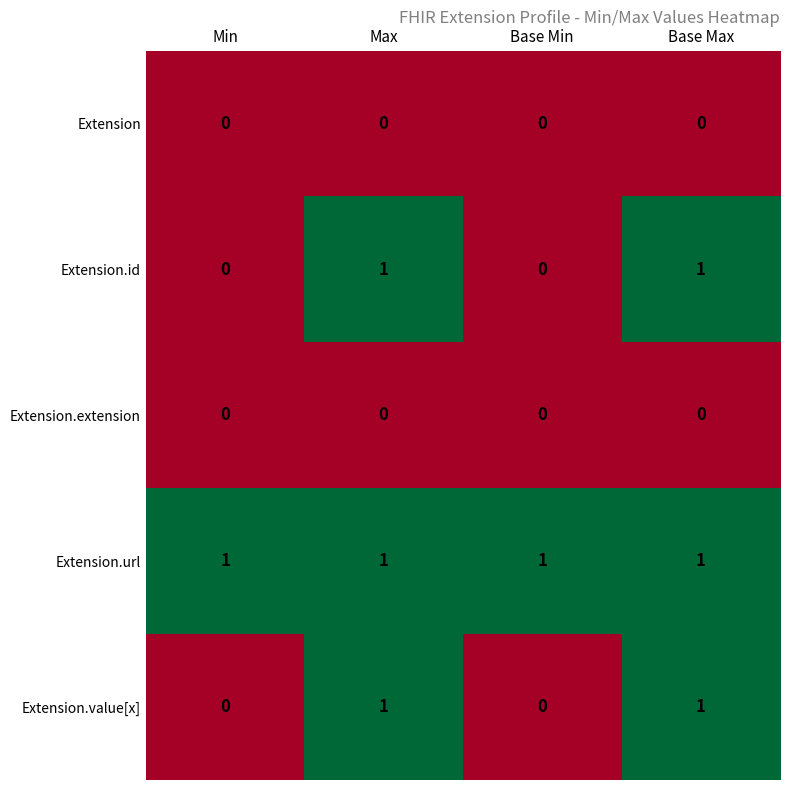

What is the total value across all series at Base Max?

3